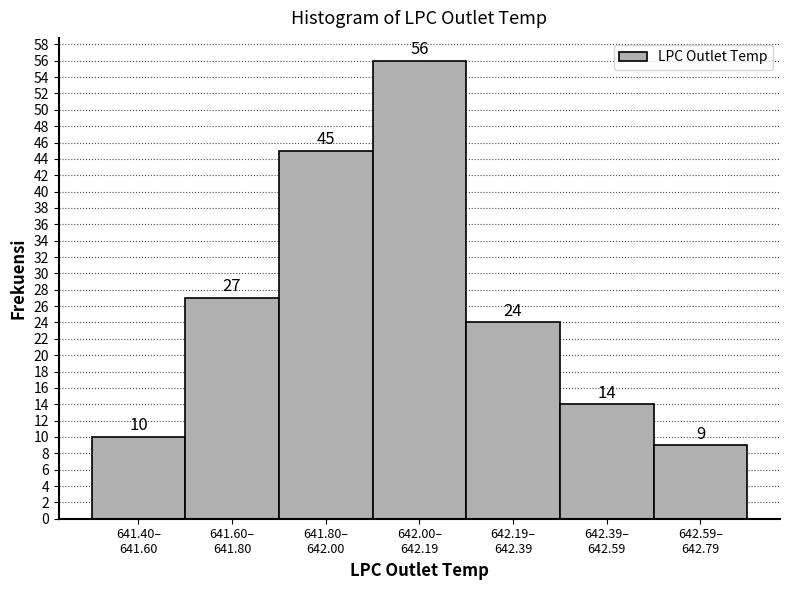

Reading left to right, list all the values displayed in this chart.

10	27	45	56	24	14	9